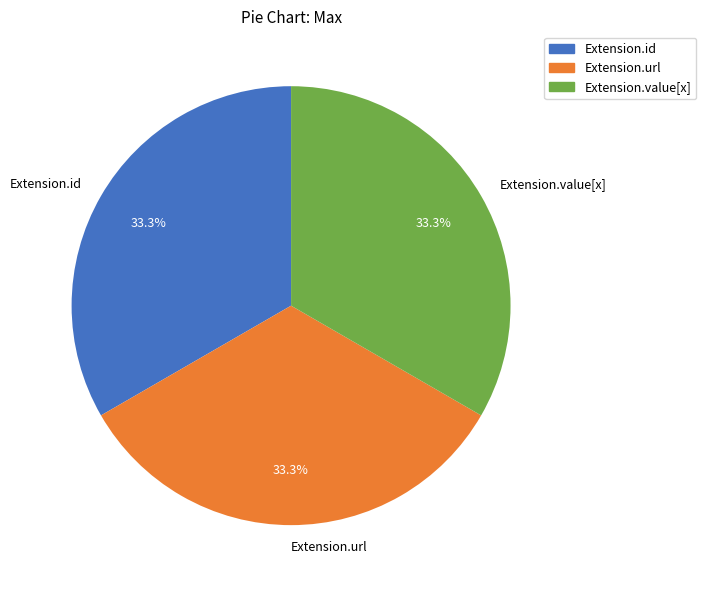

How many slices are in this pie chart?

3